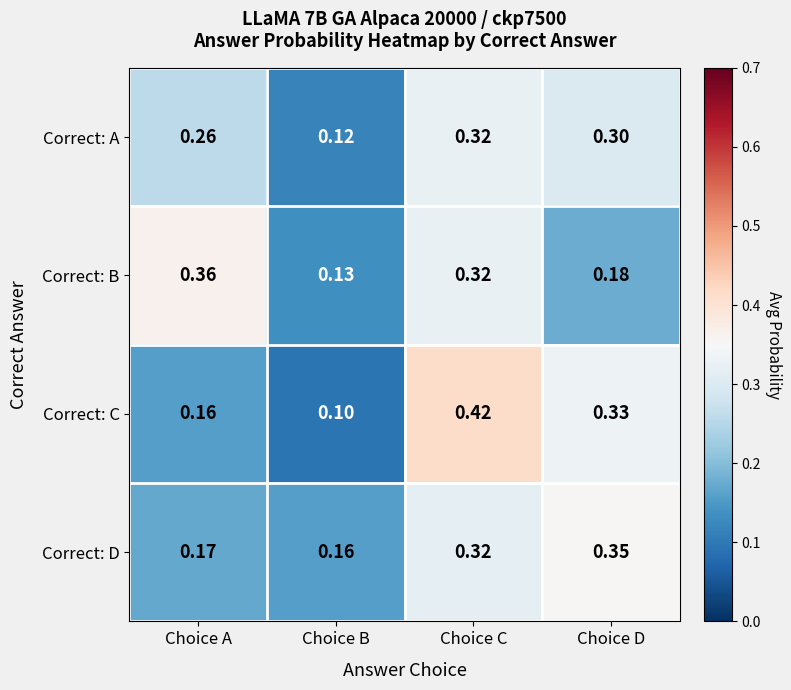

Which category has the lowest value across all series?

Choice B